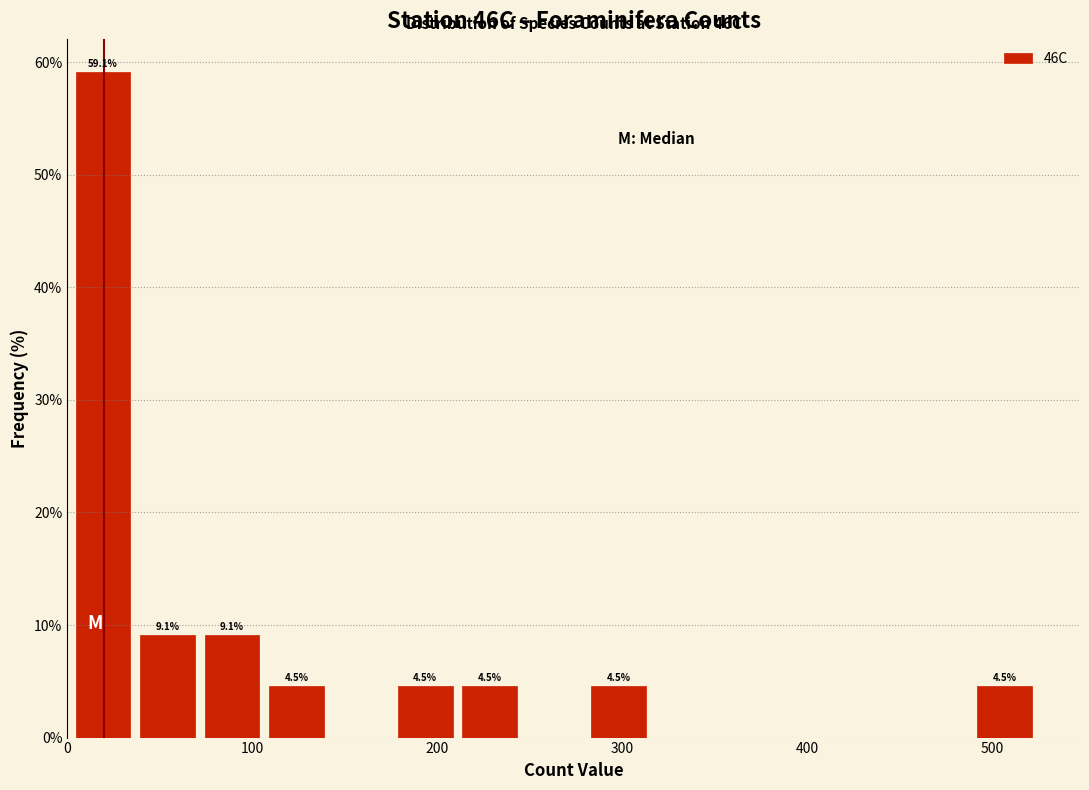

Read against the x-axis, roughly where is the centre of the tallest bar?

20